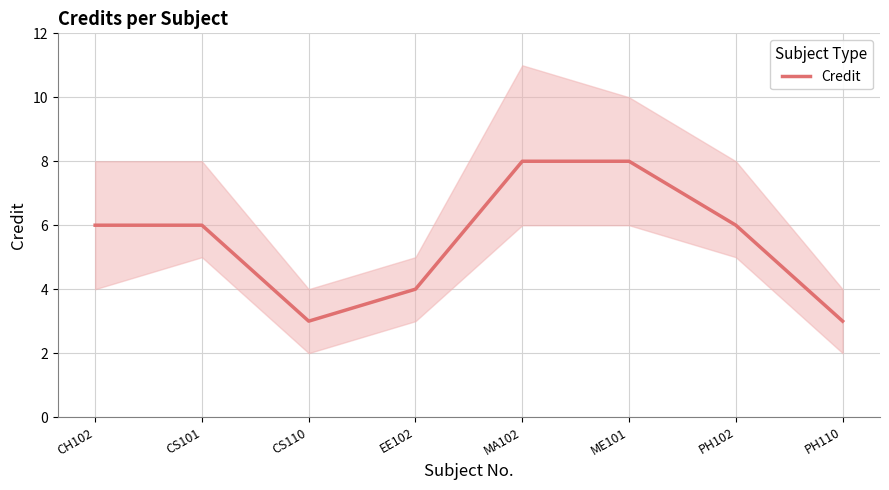

At which label is the value closest to 5?

CH102